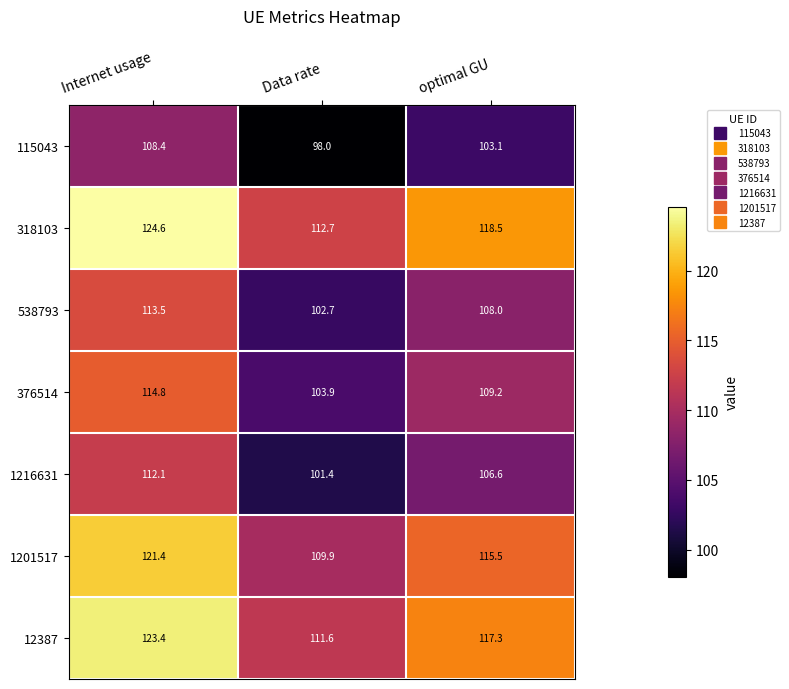

Where does the 318103 series first go above 118?

Internet usage